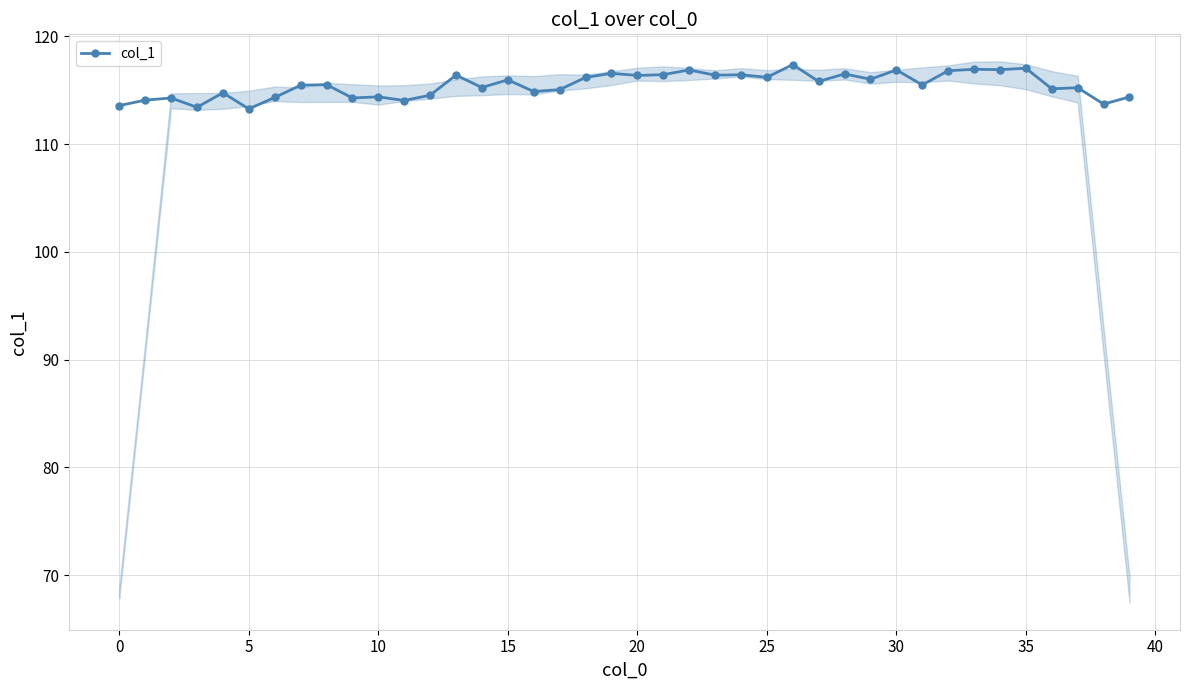

What is the label of the 20th point from the right?

20